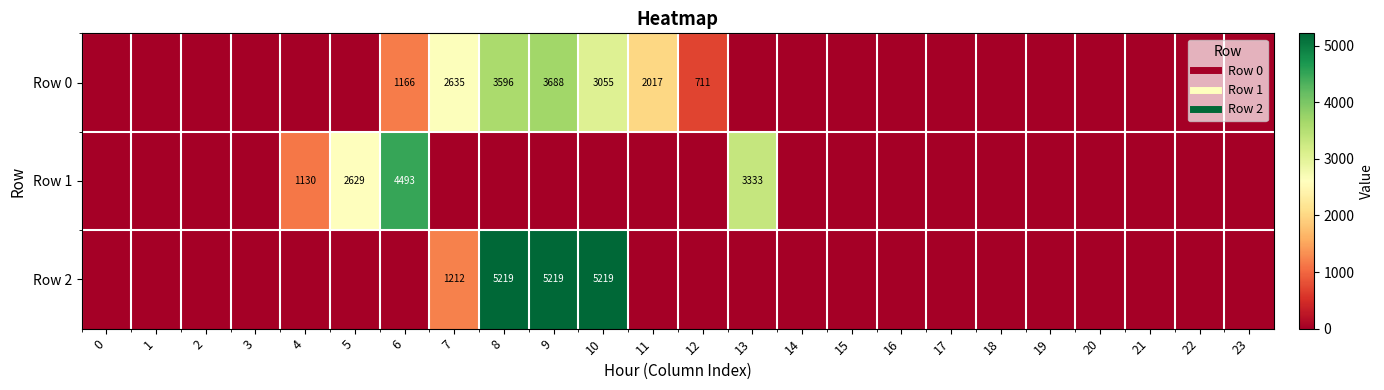

Which series has the largest range (max minus min)?

row_2